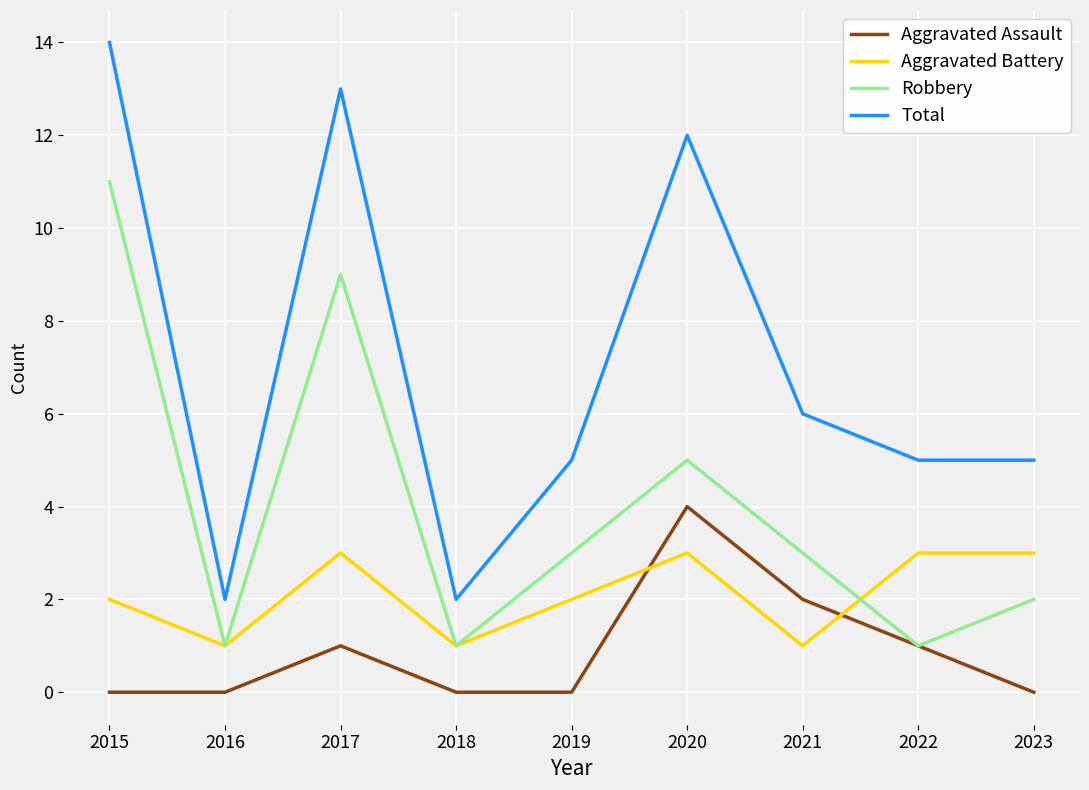

Which series has the widest spread of values?

Total